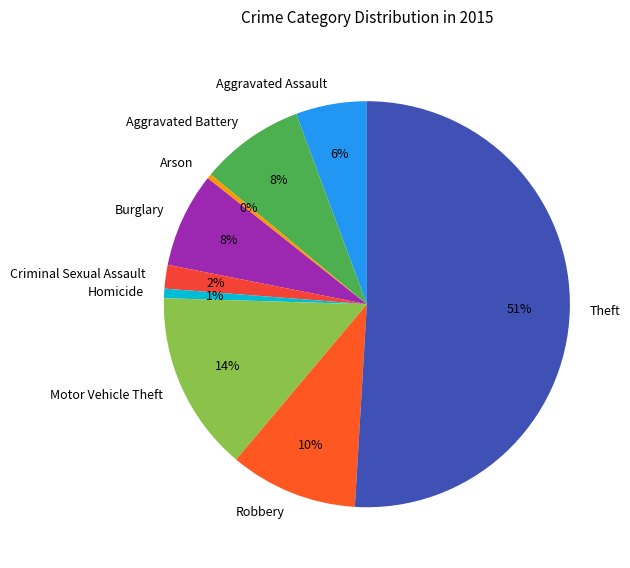

What percentage is the Aggravated Assault slice, to the nearest percent?

6%